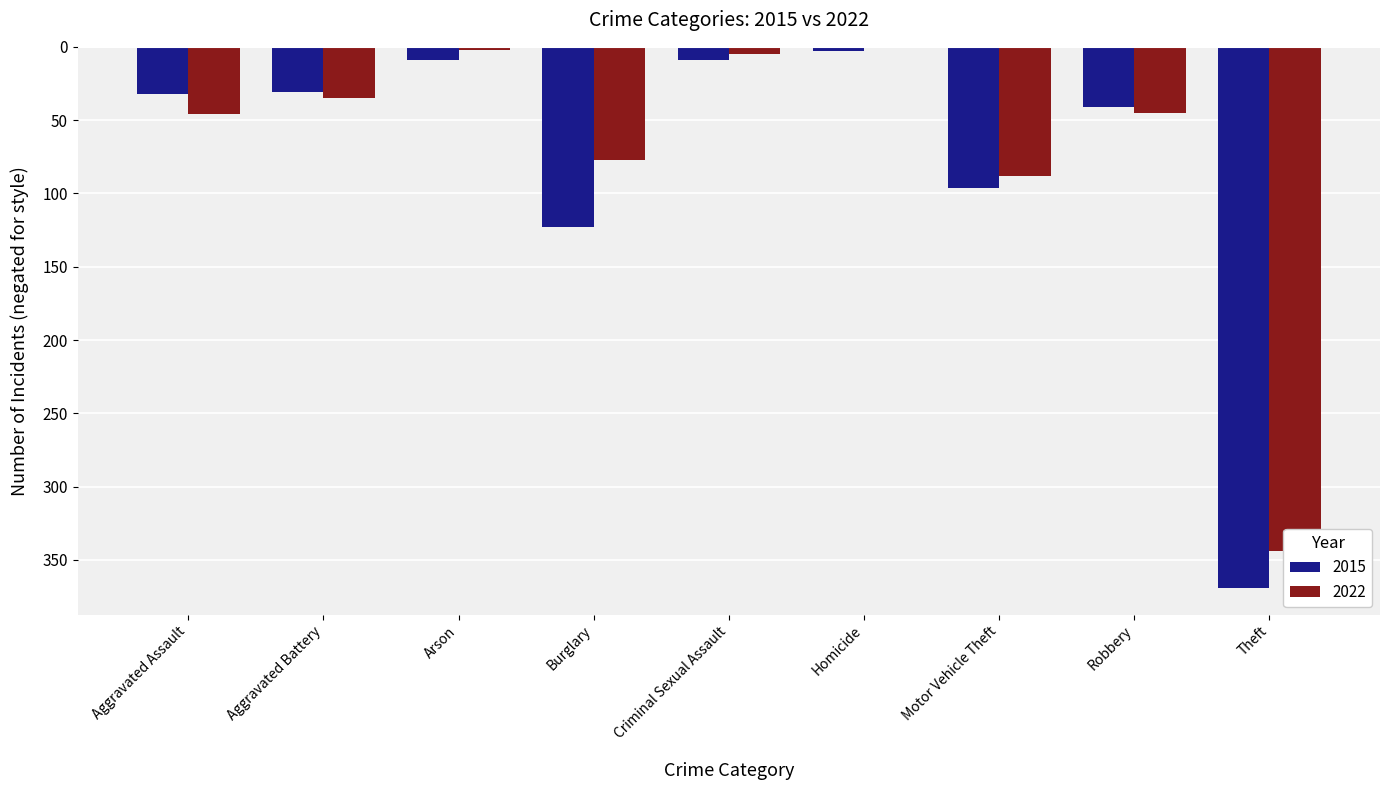

What is the difference between the 2015 values at Burglary and Aggravated Battery?

92